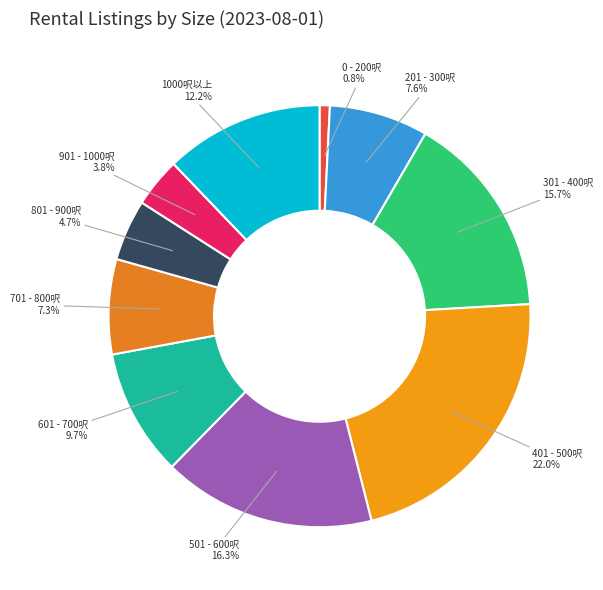

What percentage do 301 - 400呎 and 401 - 500呎 together represent?

37.7%